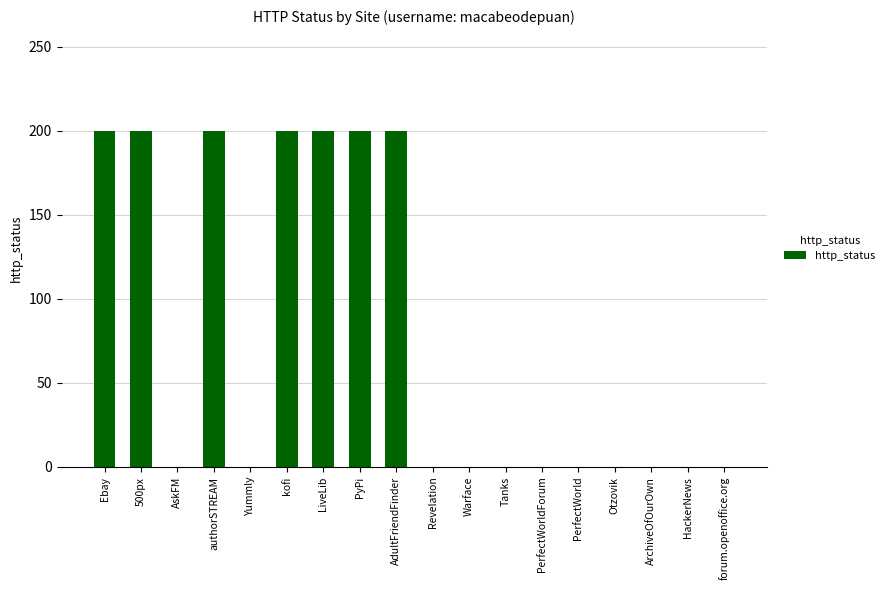

Reading left to right, extract all data points from this chart.

200	200	0	200	0	200	200	200	200	0	0	0	0	0	0	0	0	0